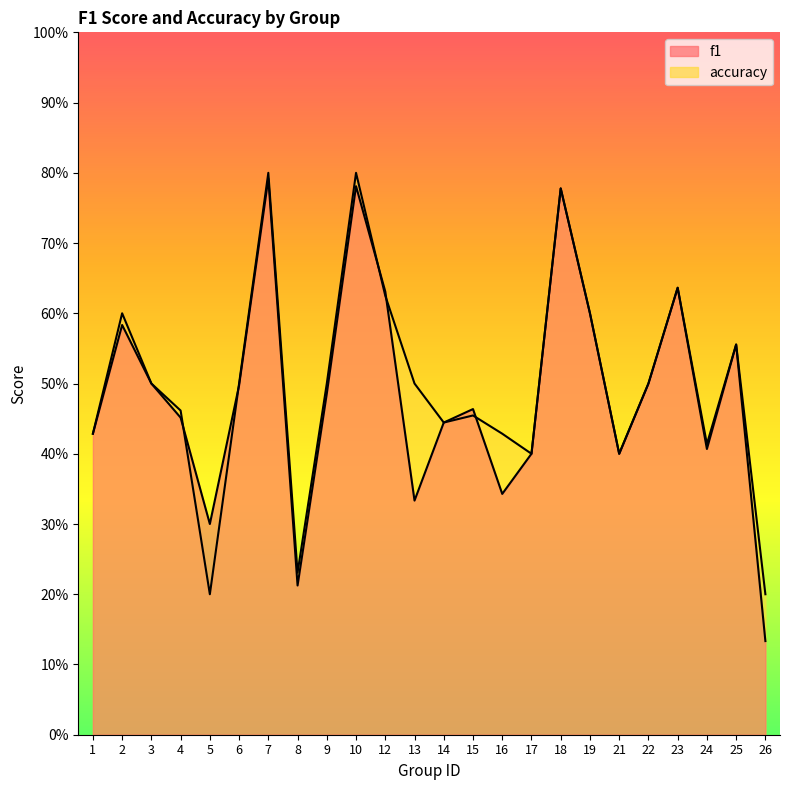

Rank the series by their average value, from highest to lowest.

accuracy, f1